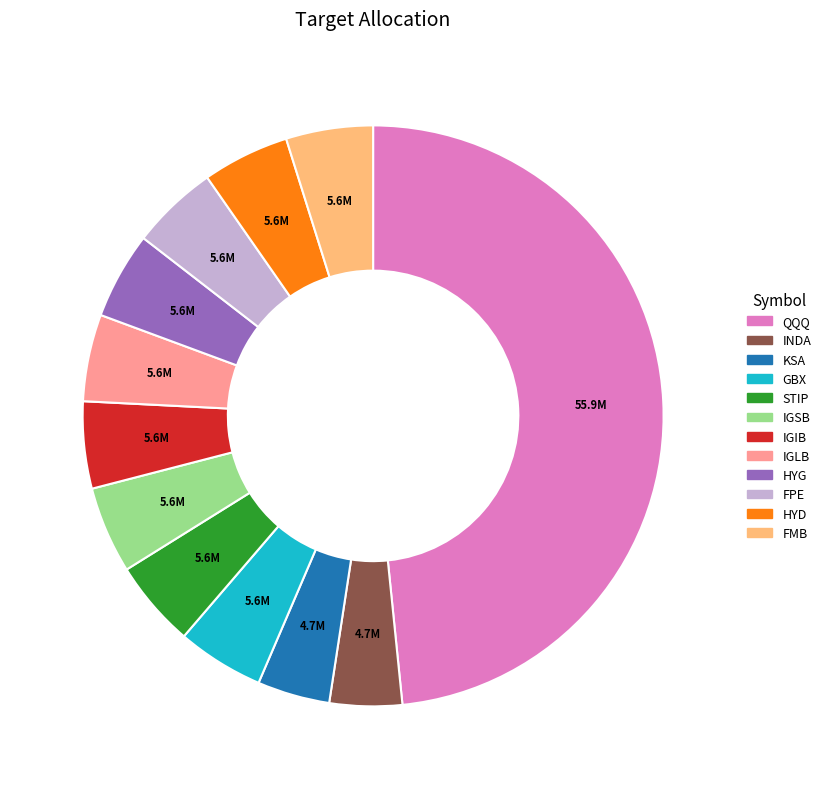

Combined, do FMB and QQQ account for over 50%?

Yes